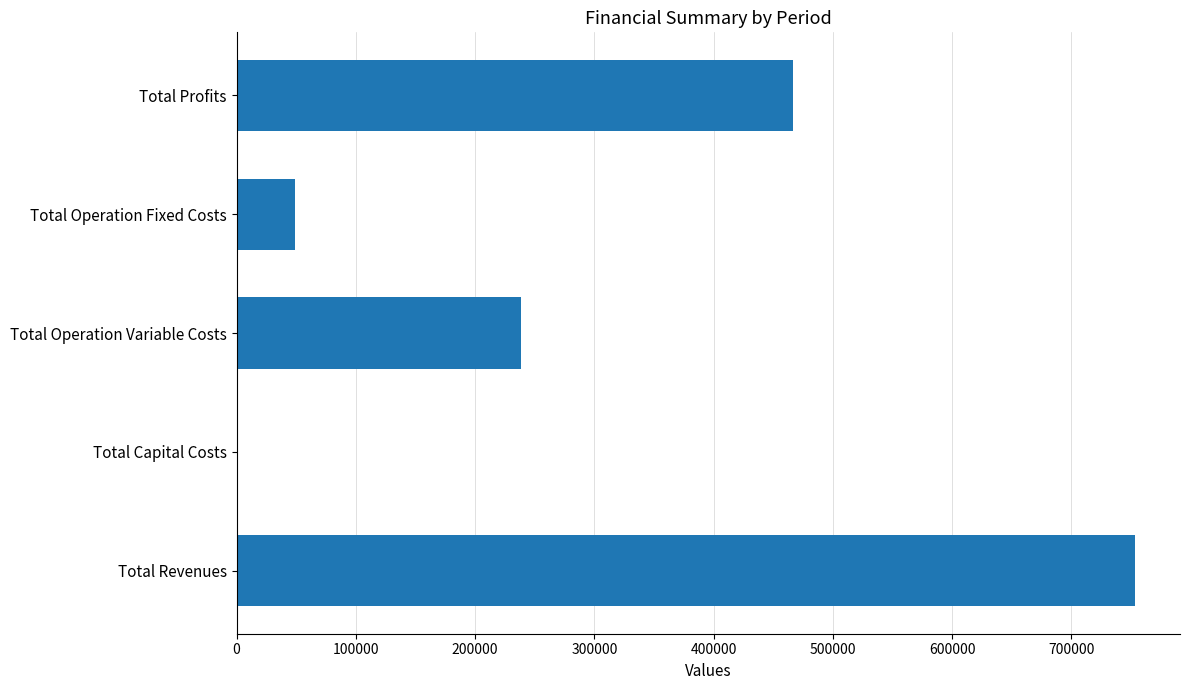

True or false: the data shows 753461.8 at Total Revenues.

True